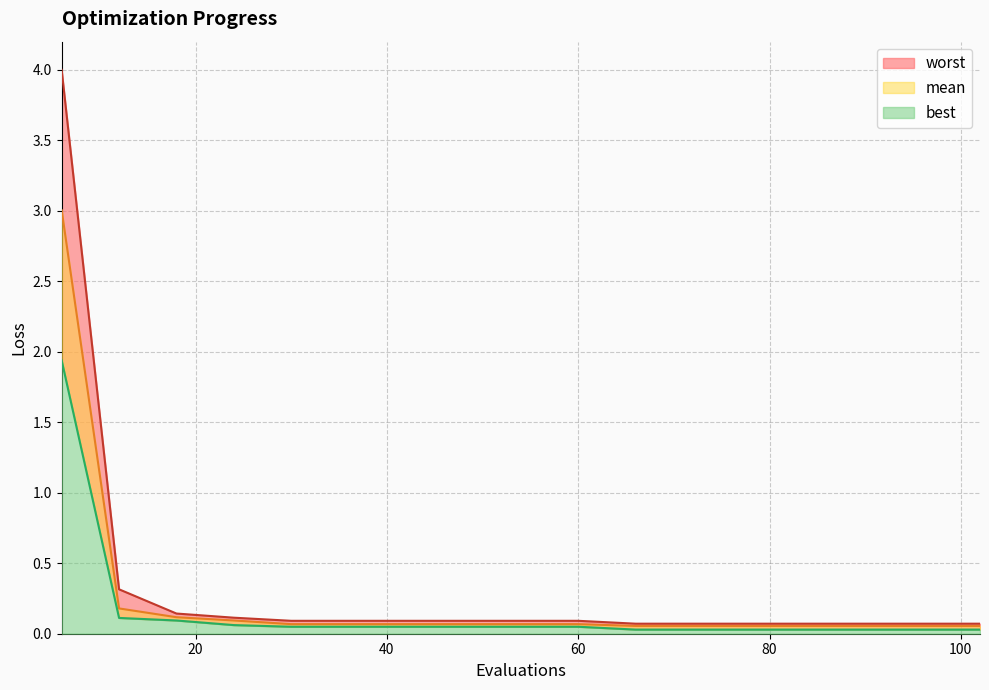

What is the difference between the maximum and second lowest values in the best series?

1.9